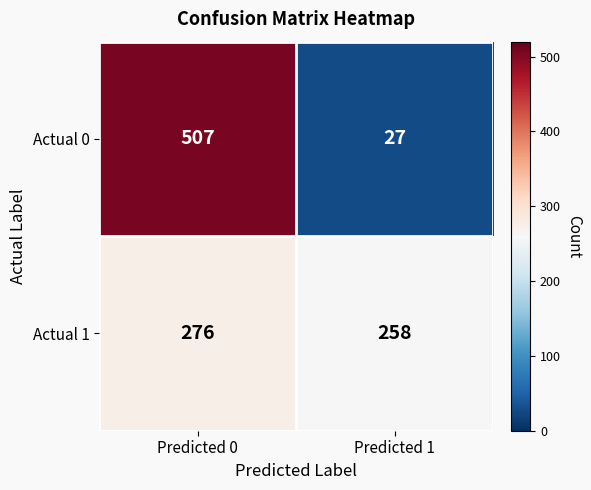

List the labels in order of Actual 1 value, smallest first.

Predicted 1, Predicted 0